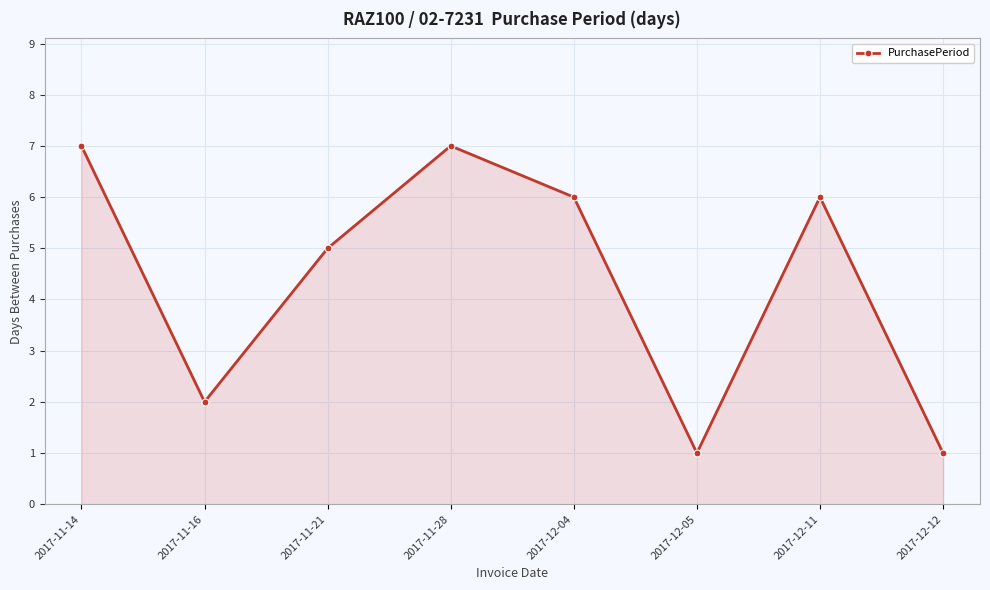

The value at 2017-11-14 is 10. True or false?

False